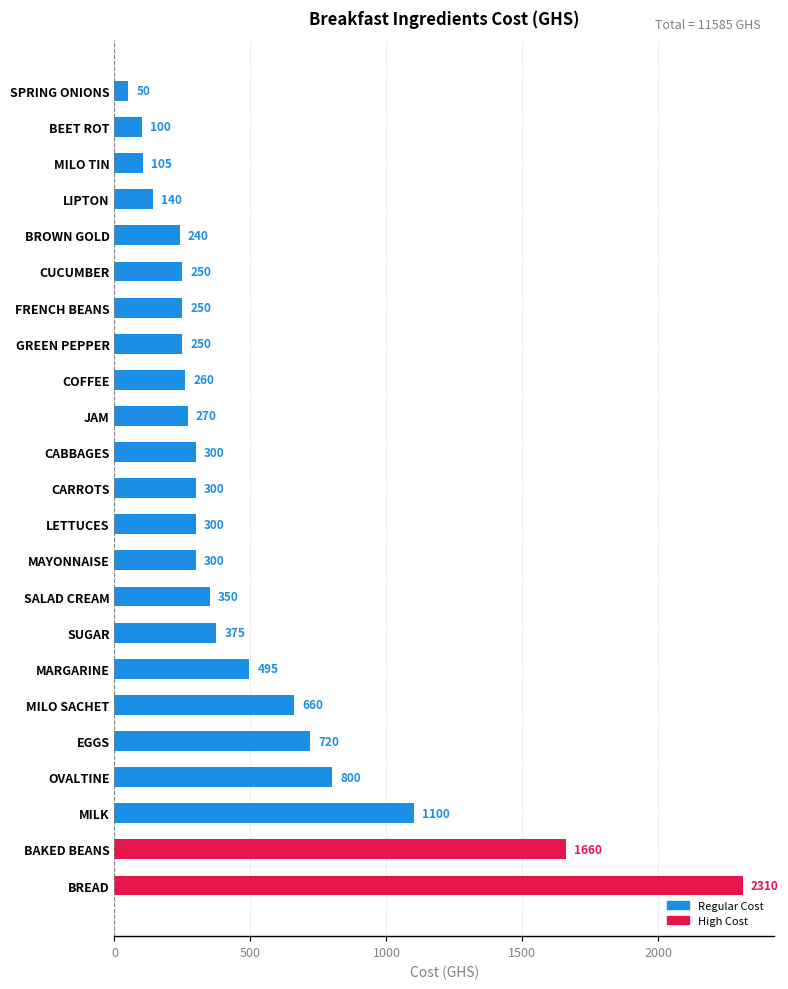

The value at GREEN PEPPER is 250. True or false?

True